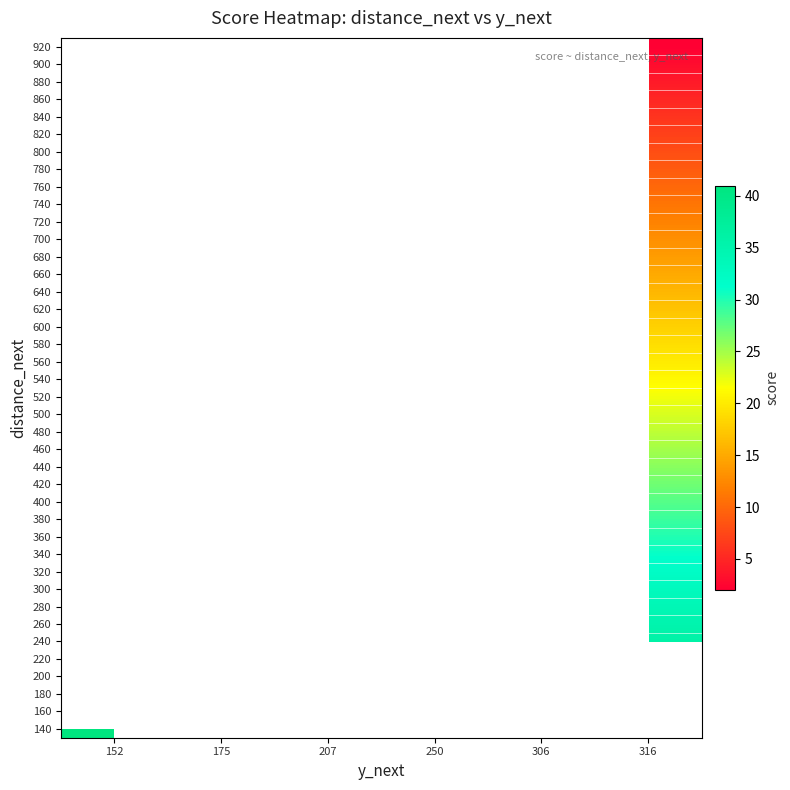

What is the spread (max minus min) of values at 316?

34.0